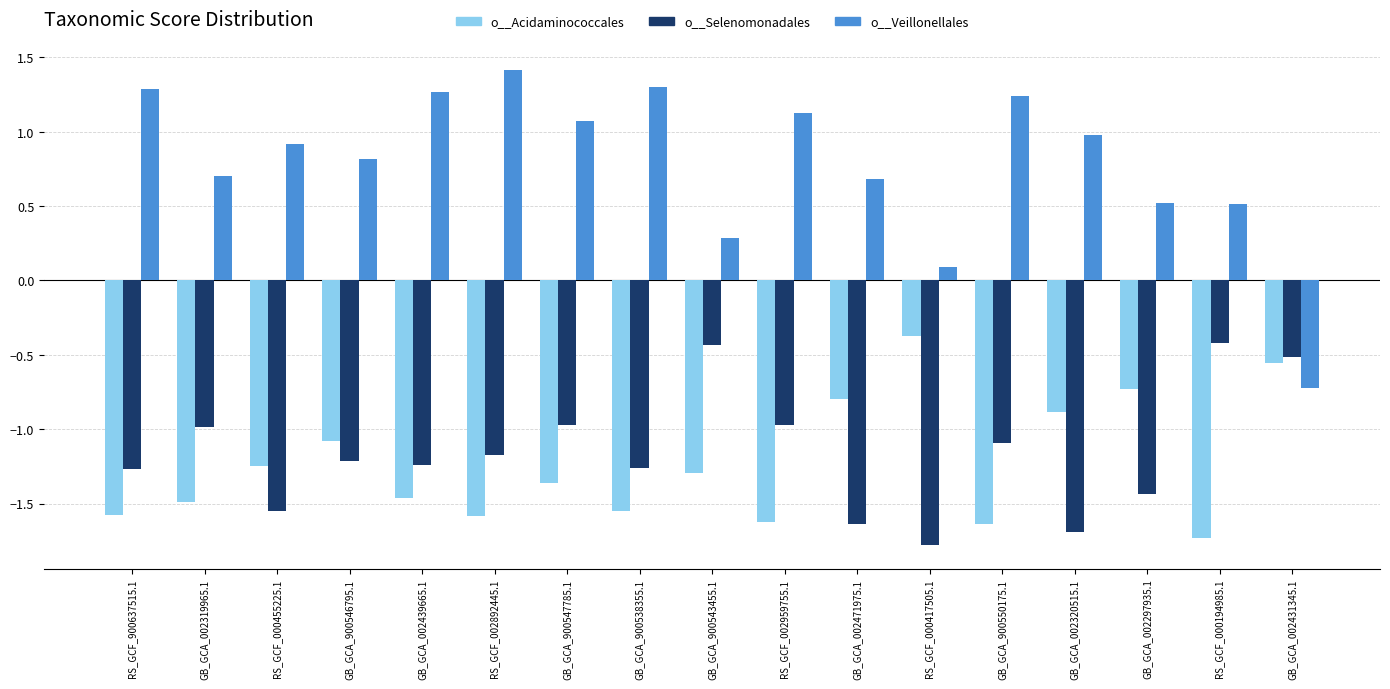

What is the label of the 14th bar from the right?

GB_GCA_900546795.1